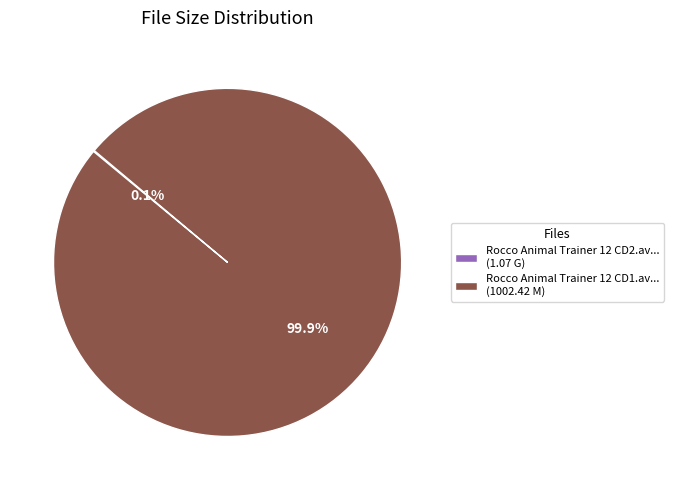

Which slice is the largest?

Rocco Animal Trainer 12 CD1.av... (1002.42 M)